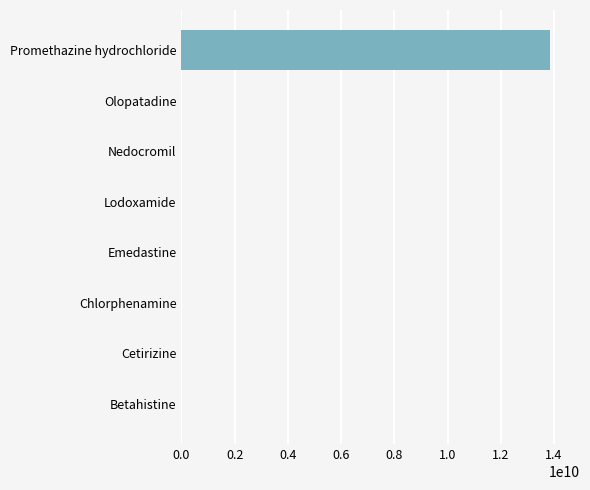

How many distinct data groups are displayed?

1